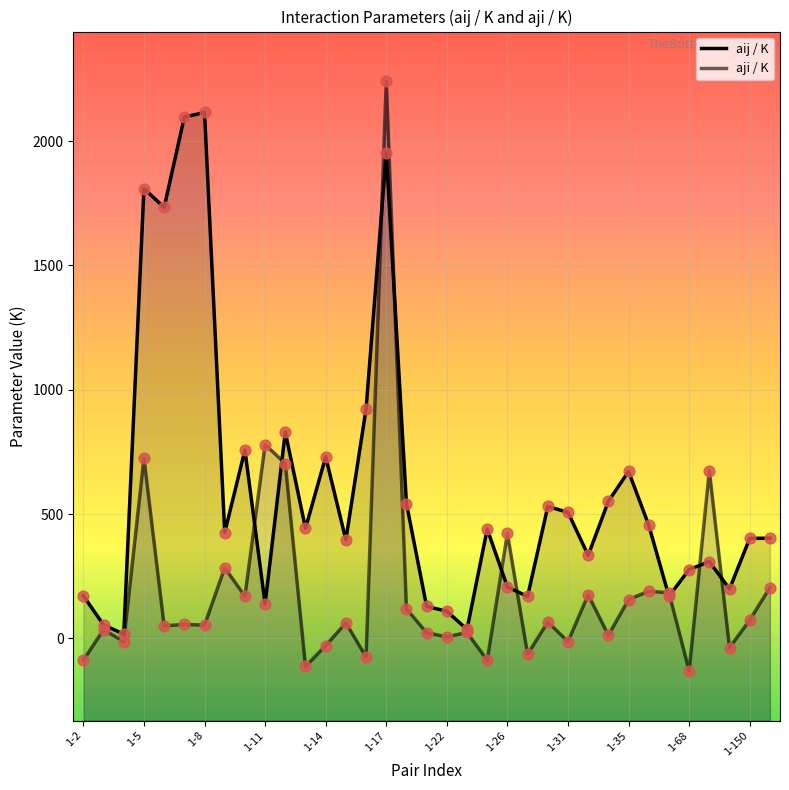

Which series reaches the minimum Y coordinate?

aji / K